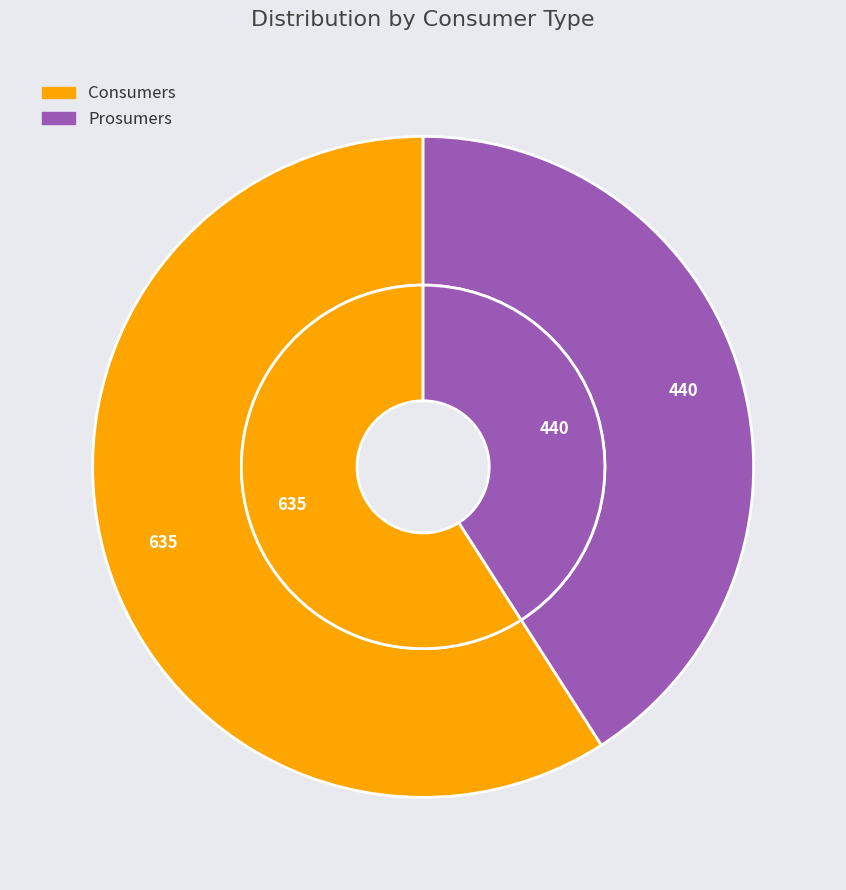

To the nearest percent, what is the combined percentage of Consumers and Prosumers?

100%